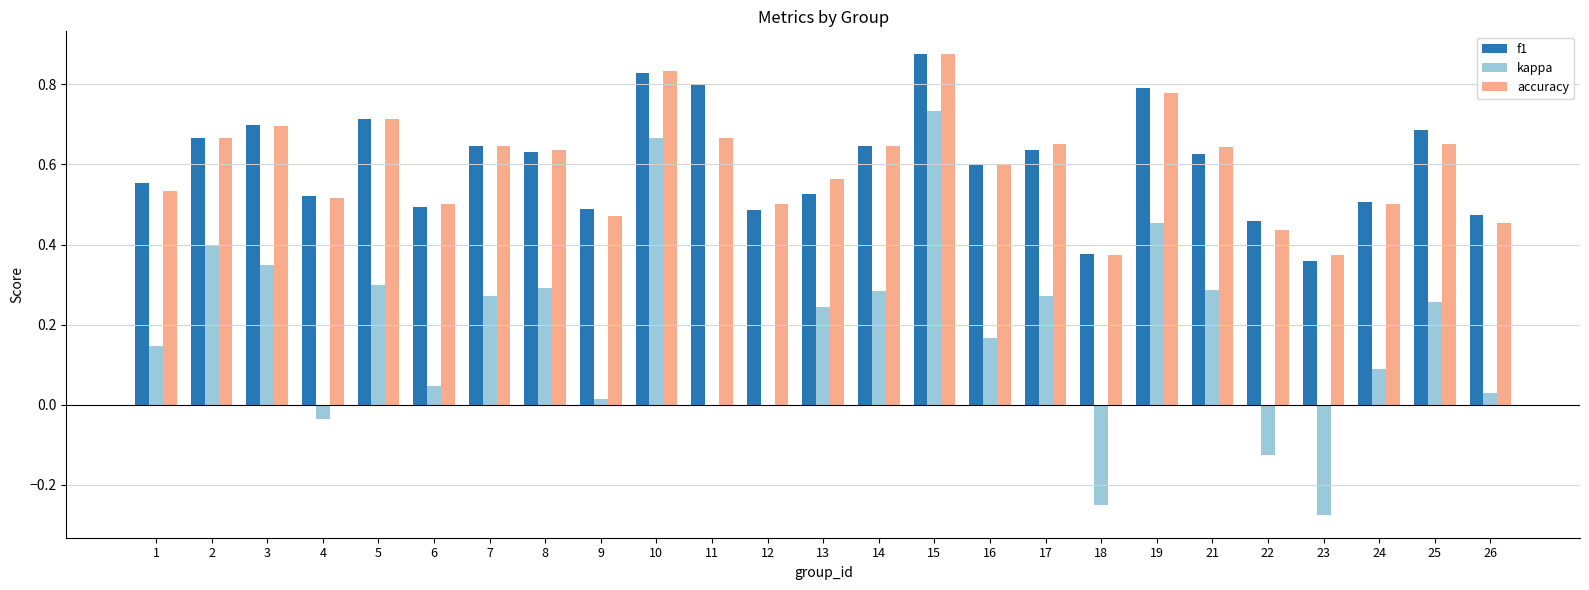

At which category is the sum across all series the highest?

15